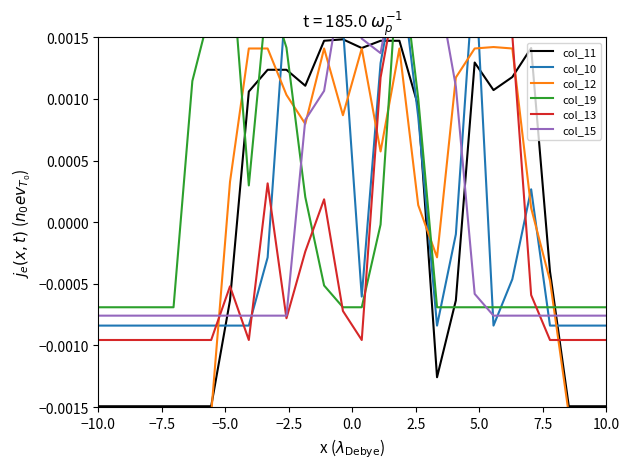

Which series has the largest range (max minus min)?

col_11